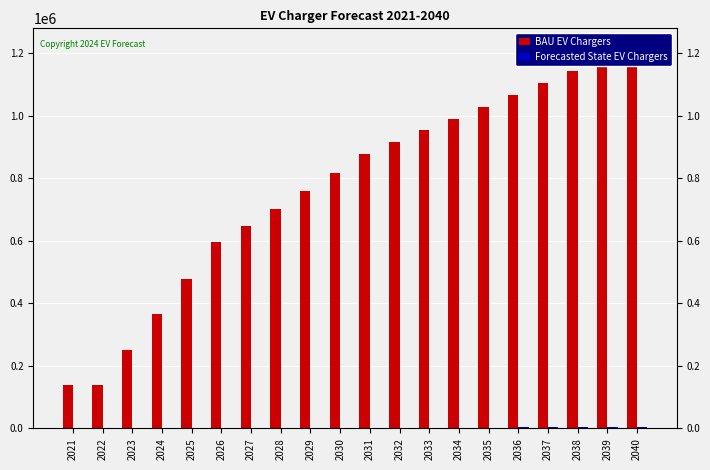

The value of BAU EV Chargers at 2038 is 1142480. True or false?

True